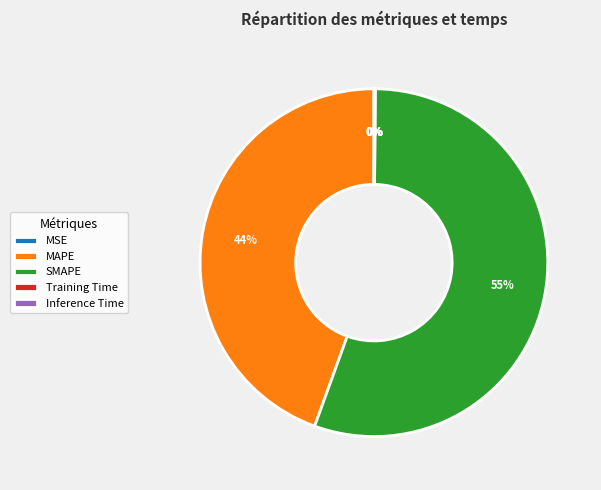

Which category has the biggest portion of the pie?

SMAPE